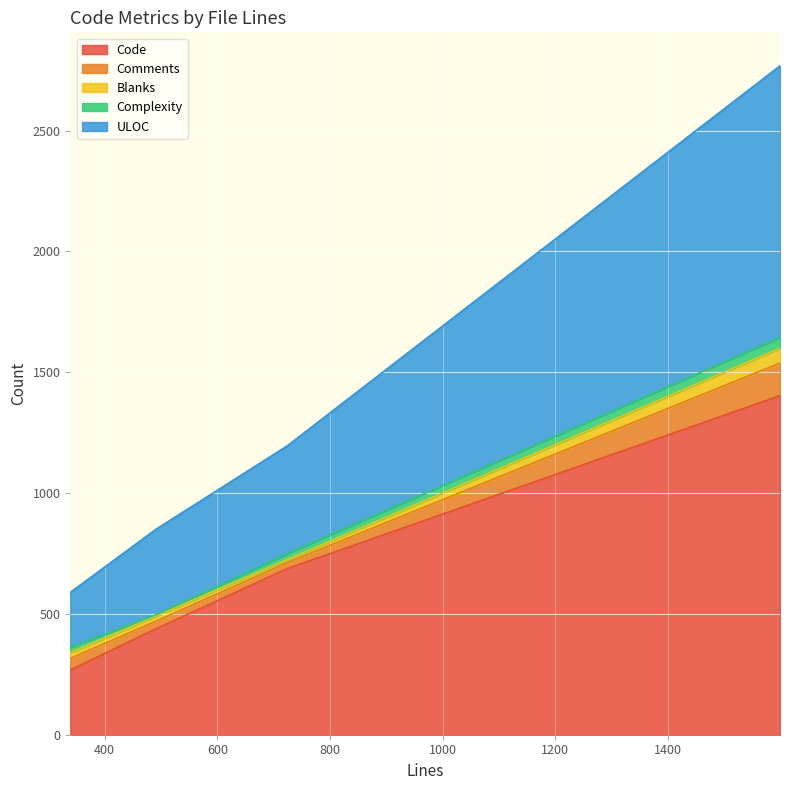

What is the minimum value for Code?

268